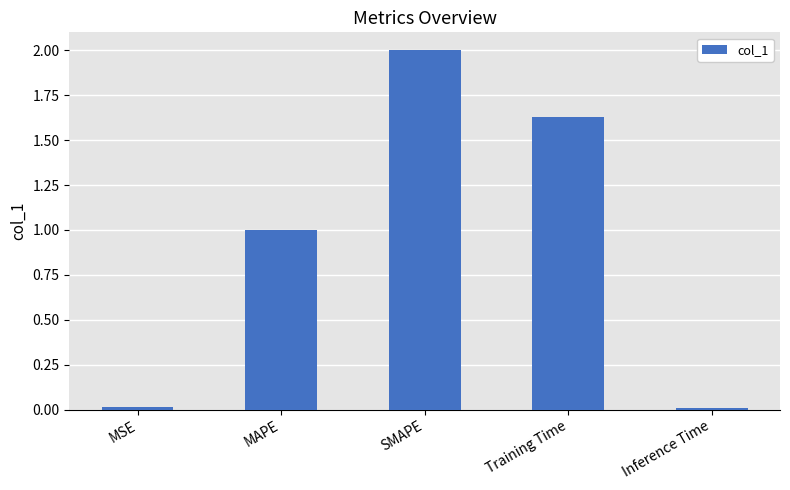

Which has a higher value, SMAPE or Training Time?

SMAPE